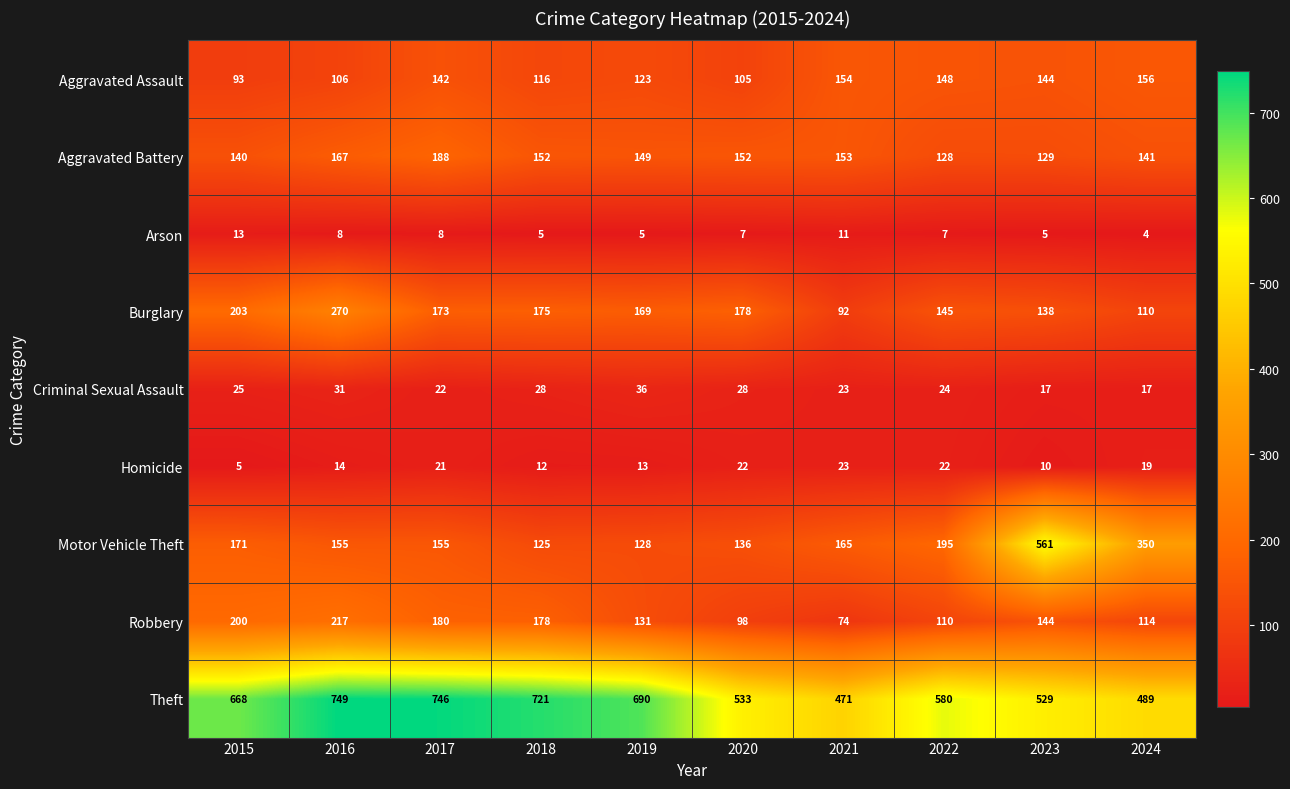

What is the difference between the maximum and minimum values in the Burglary series?

178